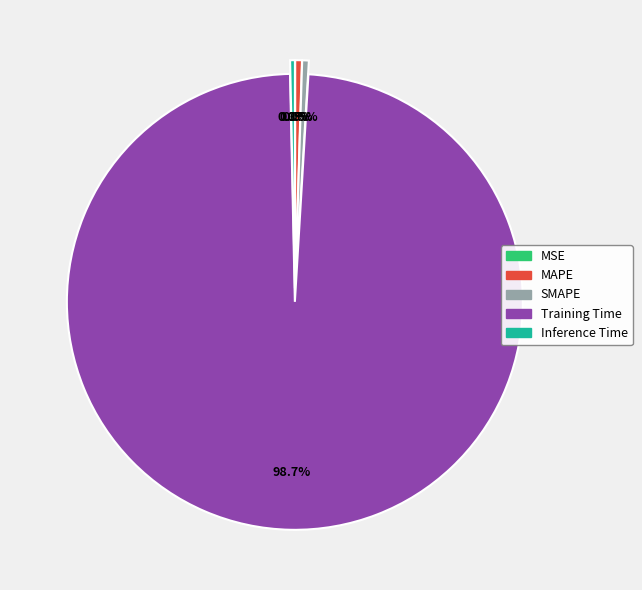

Which category has the biggest portion of the pie?

Training Time